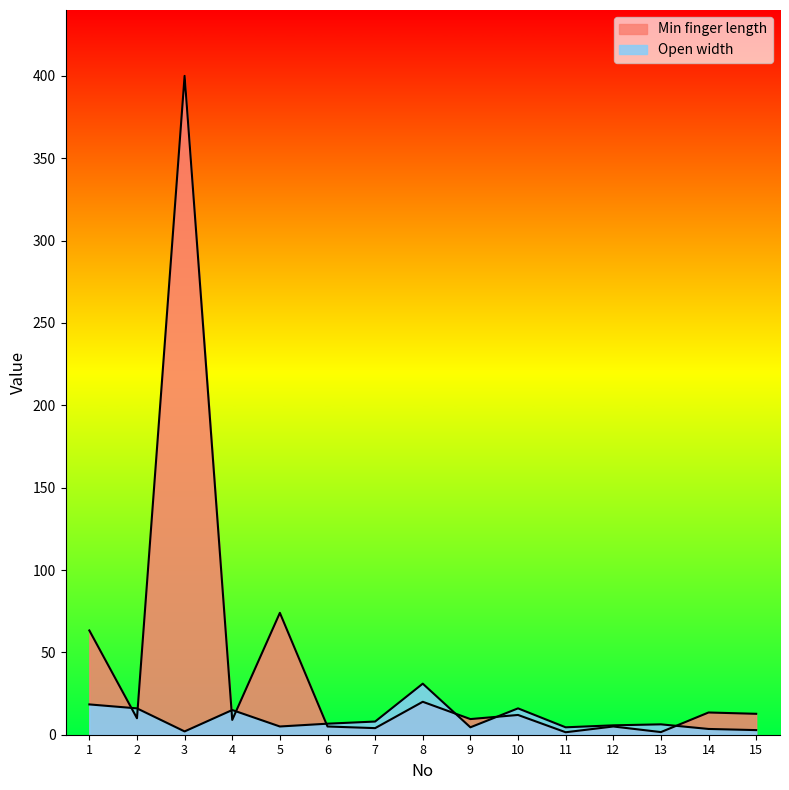

What is the value of the Min finger length point at the 12th from the left?

5.0